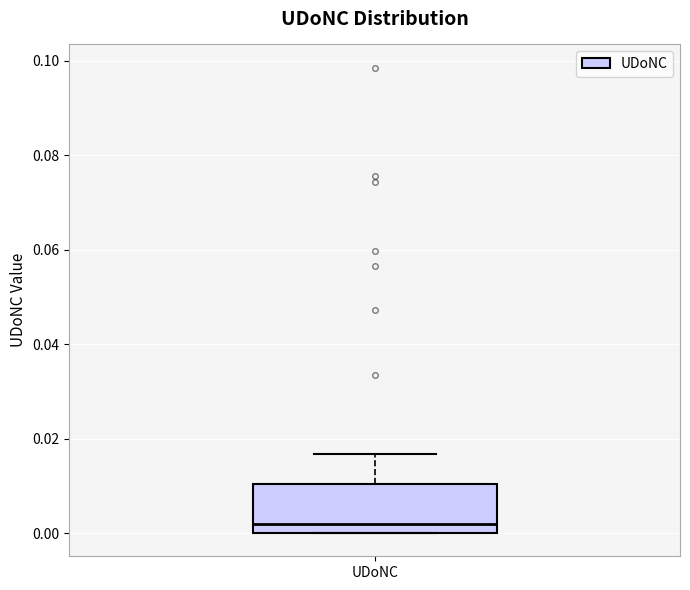

Transcribe this box plot: give where the median line is, the range the box spans, and where the two whiskers end, as read against the y-axis. The values are not printed on the chart, so give them approximately, as read against the axis.

median 0.002, box 0.000 to 0.010, whiskers 0.000 to 0.016